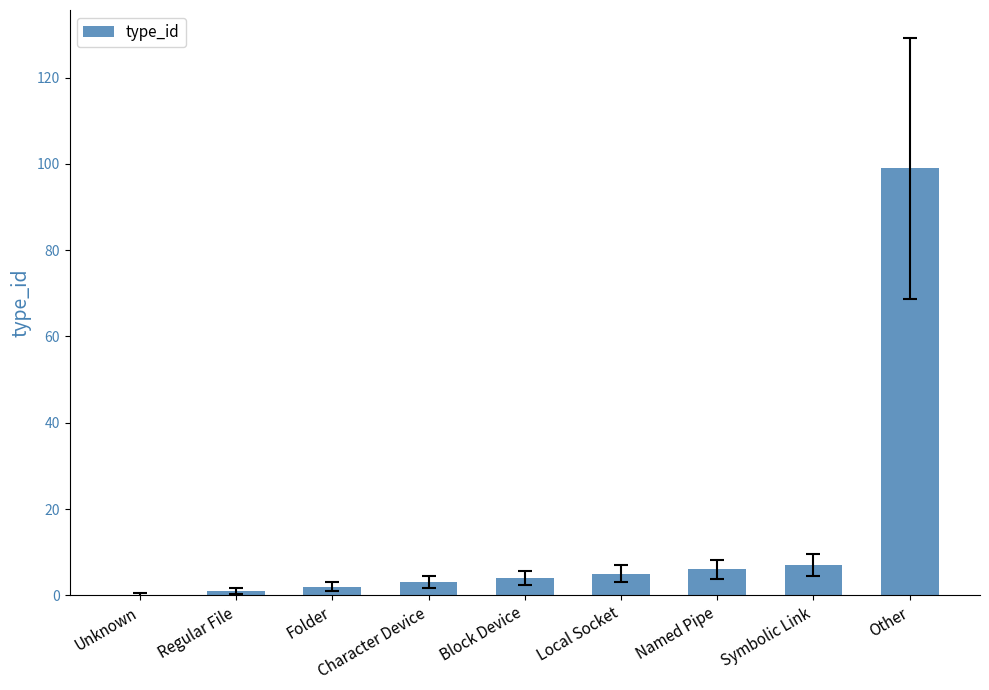

How many distinct data groups are displayed?

1